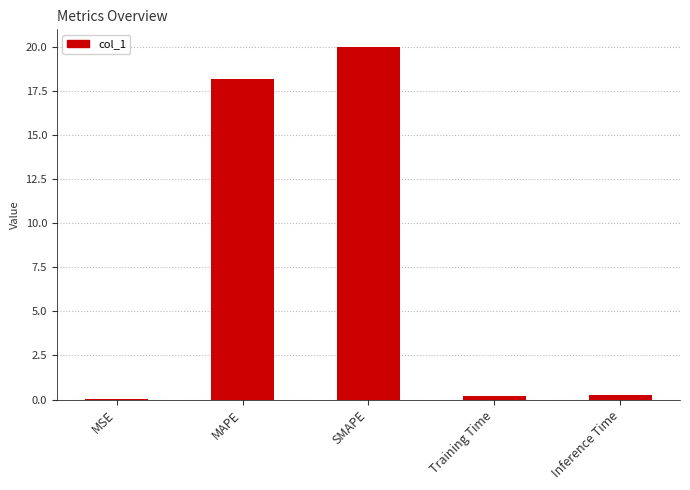

What is the sum of all values?

38.7